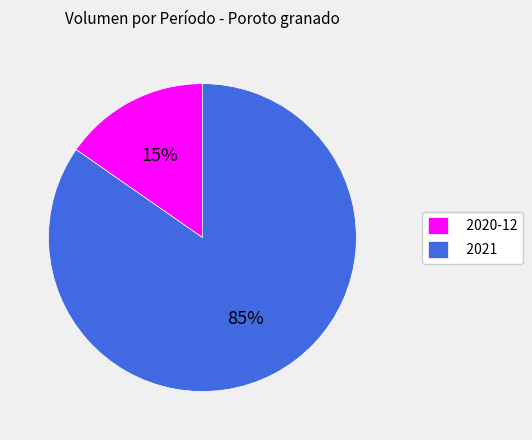

Which has a higher value, 2021 or 2020-12?

2021